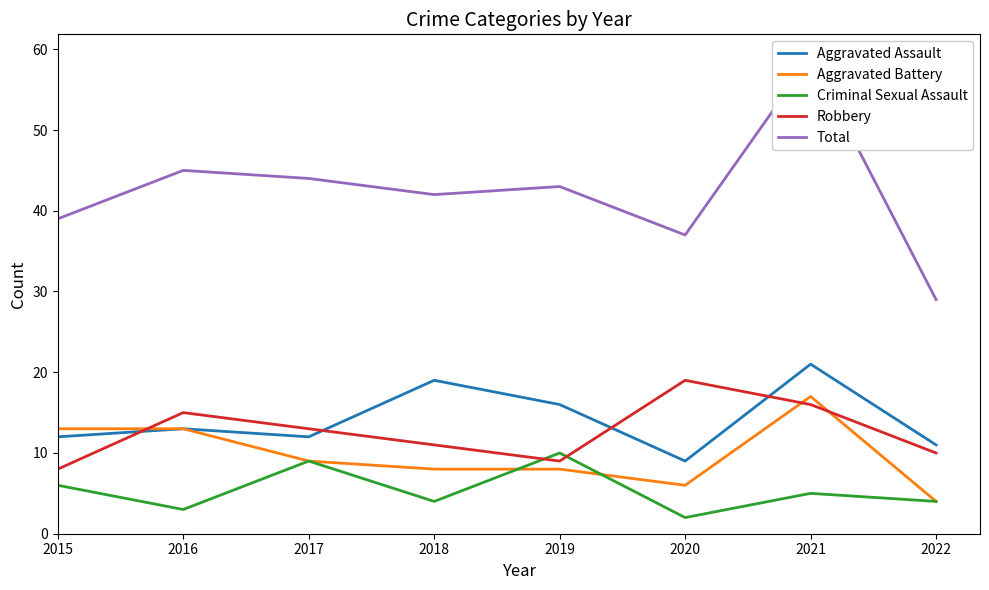

Which category has the lowest value in the Aggravated Battery series?

2022